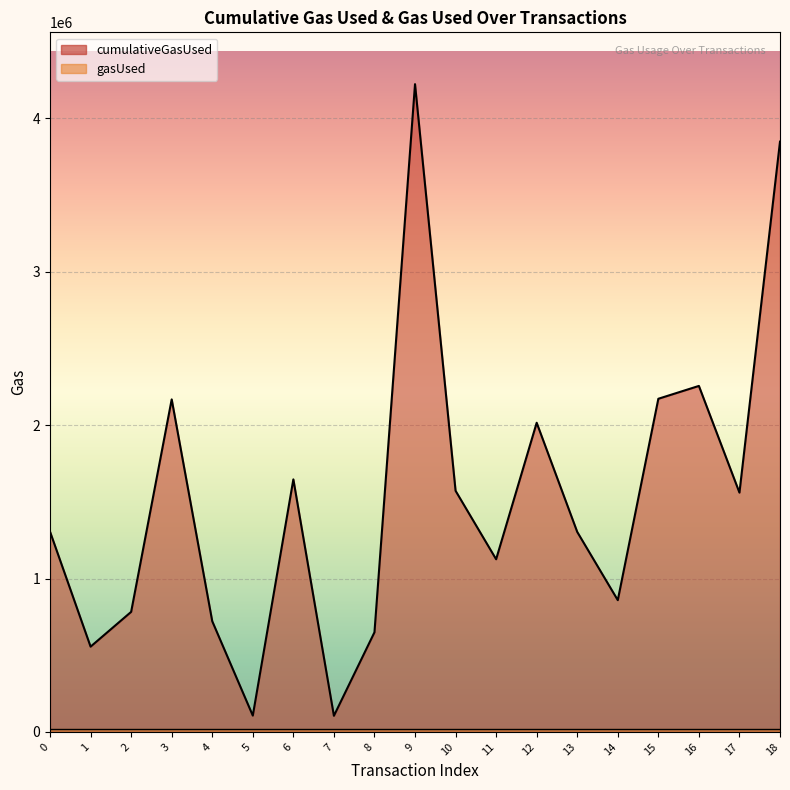

List the labels in order of value, smallest first.

7, 5, 1, 8, 4, 2, 14, 11, 13, 0, 17, 10, 6, 12, 3, 15, 16, 18, 9